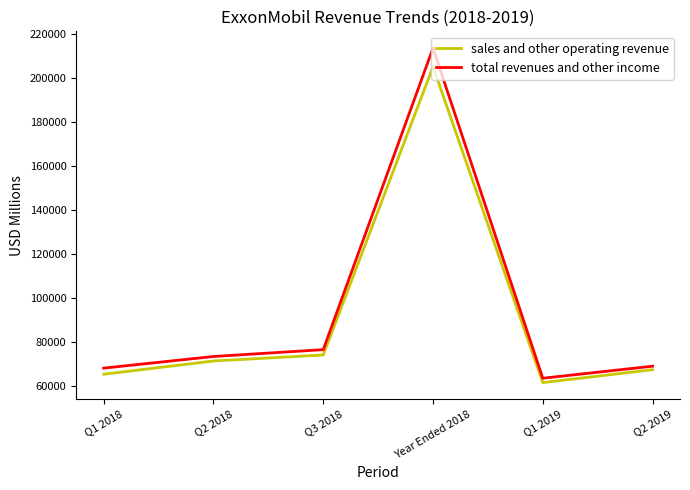

How many interior local valleys does the total revenues and other income series have?

1